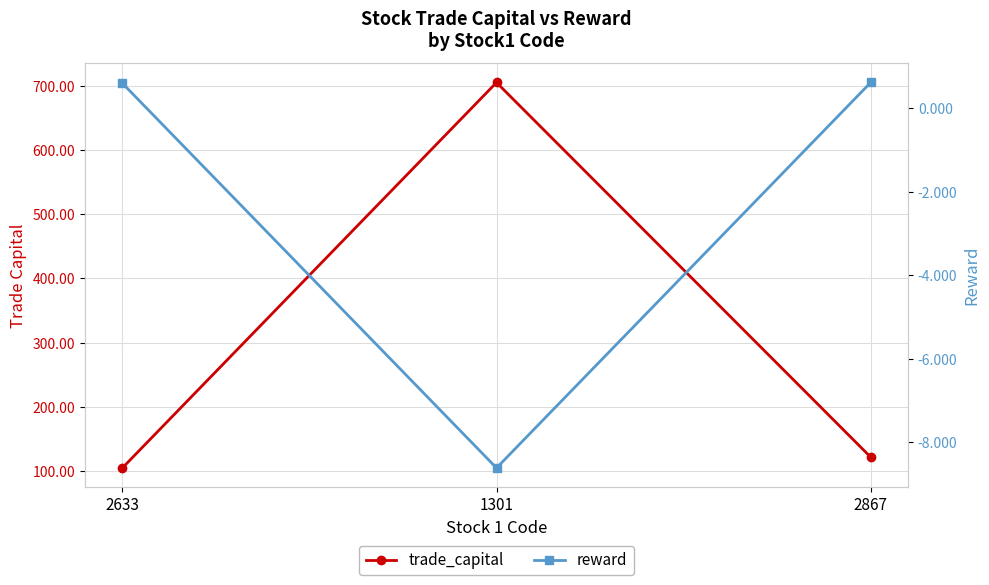

How many values in reward are below zero?

1